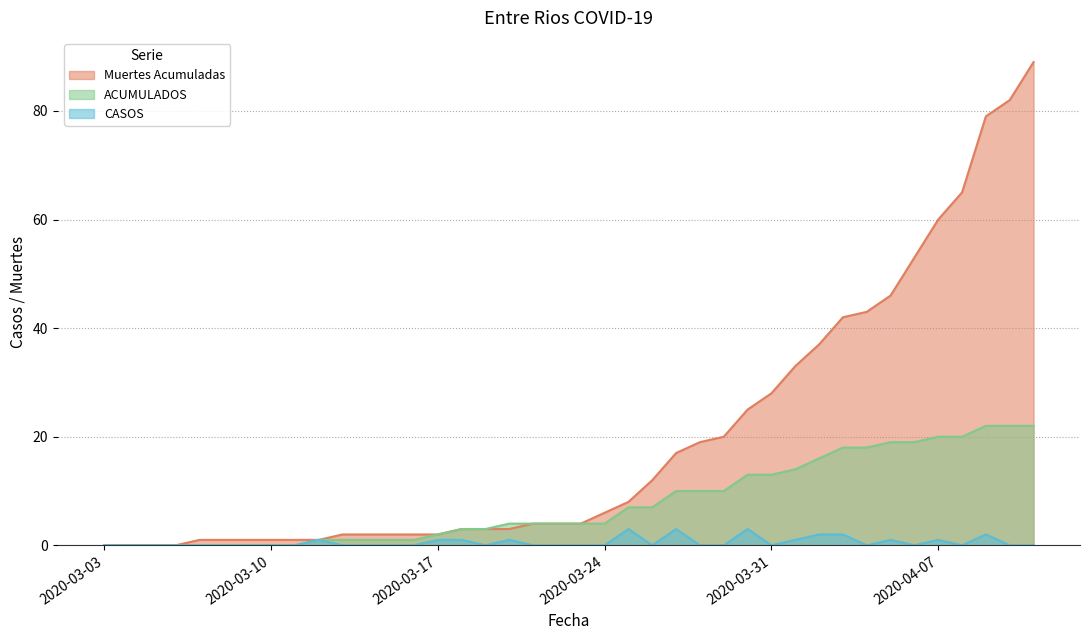

True or false: Muertes Acumuladas has more than 2 interior local peaks.

False